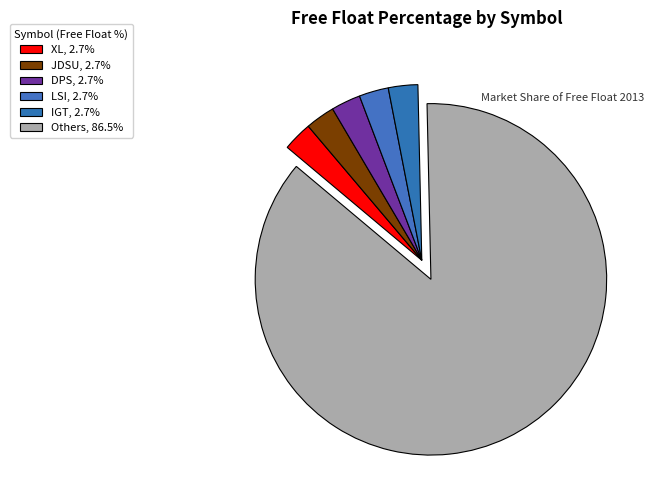

How many slices are in this pie chart?

6